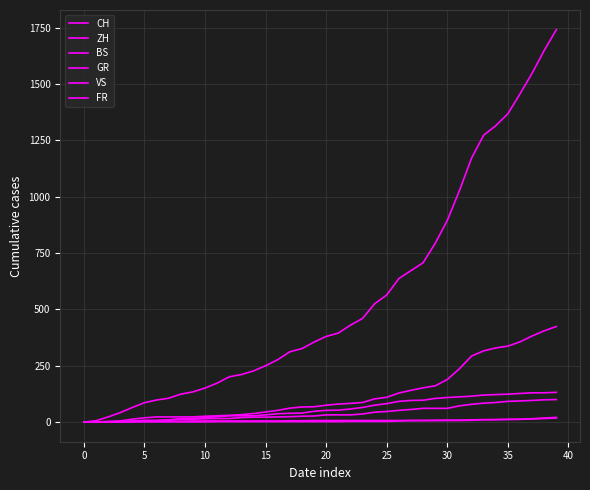

Is this an area chart (filled region under the line)?

No